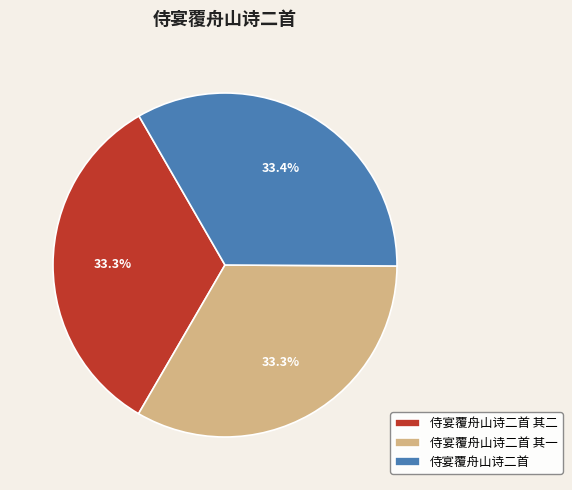

What is the ratio of the value at 侍宴覆舟山诗二首 其一 to the value at 侍宴覆舟山诗二首 其二?

1.0